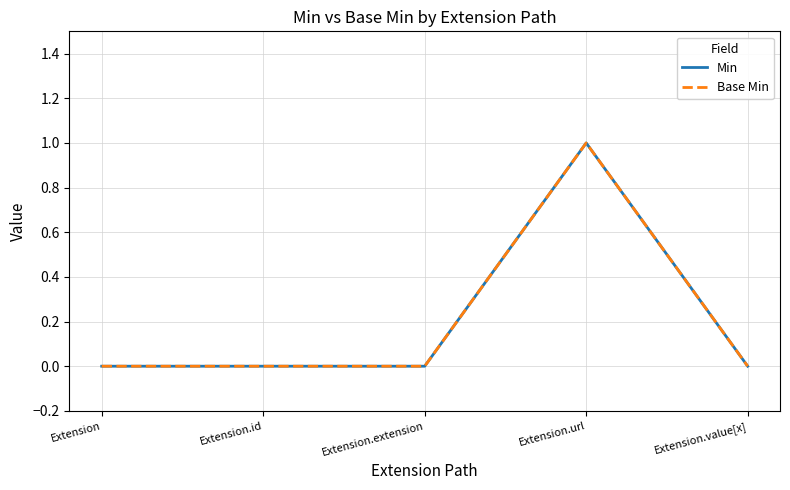

Which has a higher value, Extension or Extension.id?

Extension